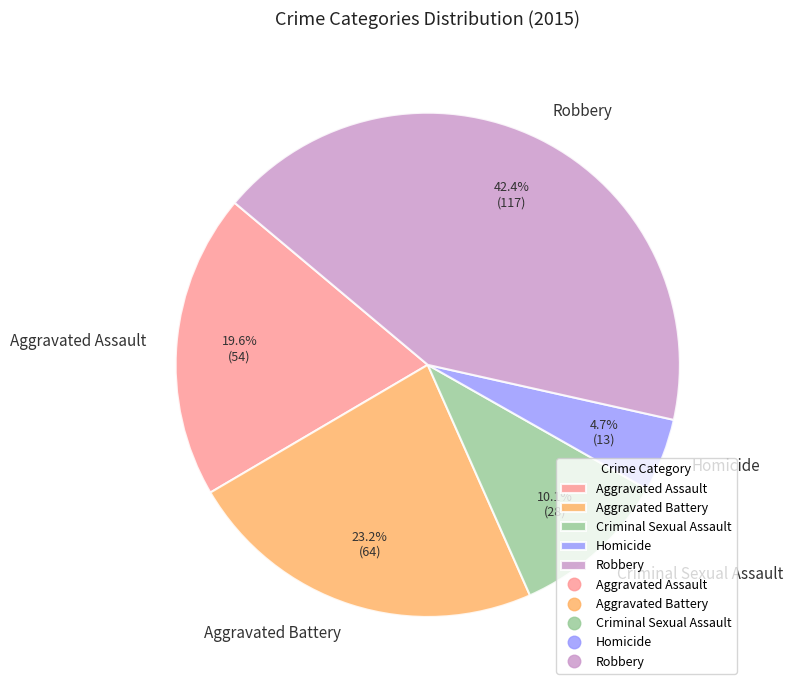

True or false: Robbery accounts for 42% of the total.

True